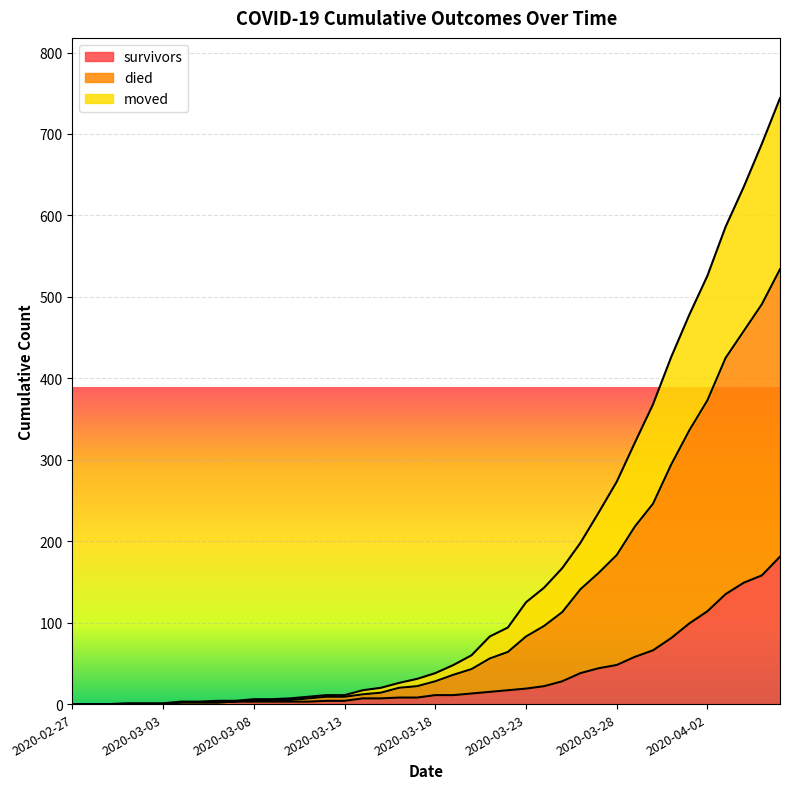

What is the difference between the survivors values at 2020-03-27 and 2020-03-03?

44